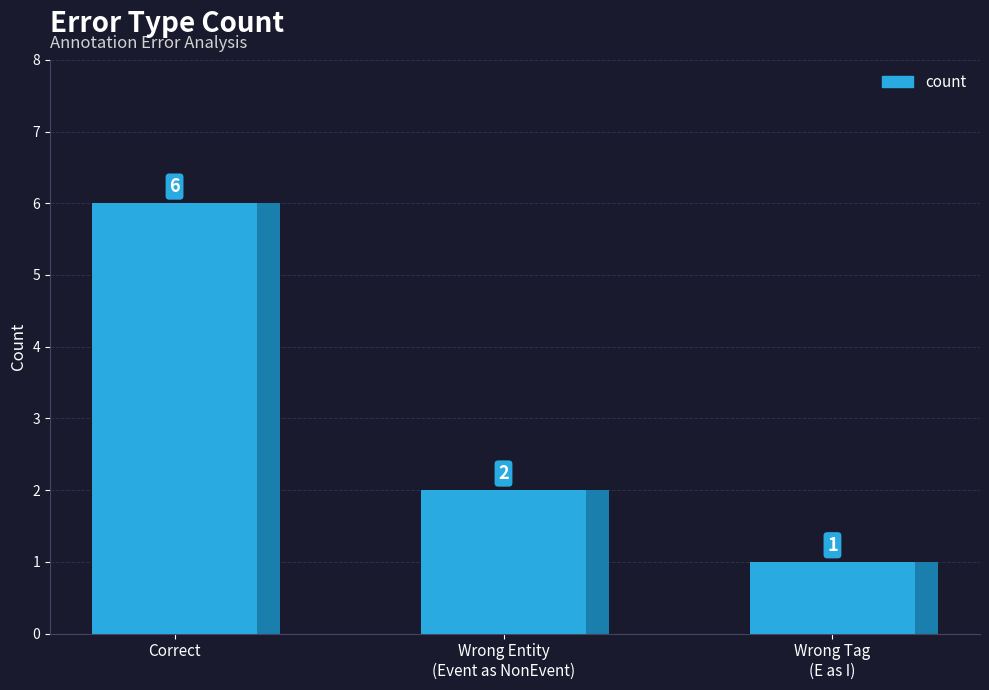

Reading right to left, what are all the values shown in this chart?

1	2	6